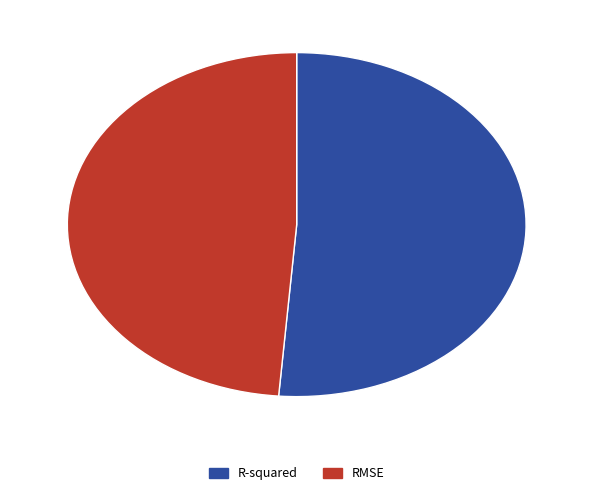

Is it true that R-squared is 51% of the pie?

True